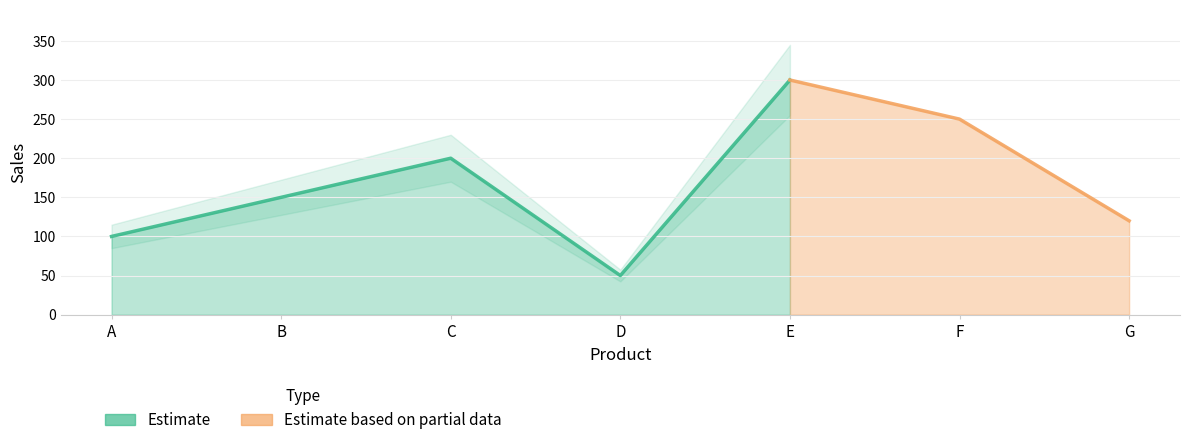

Where is the first local maximum?

C